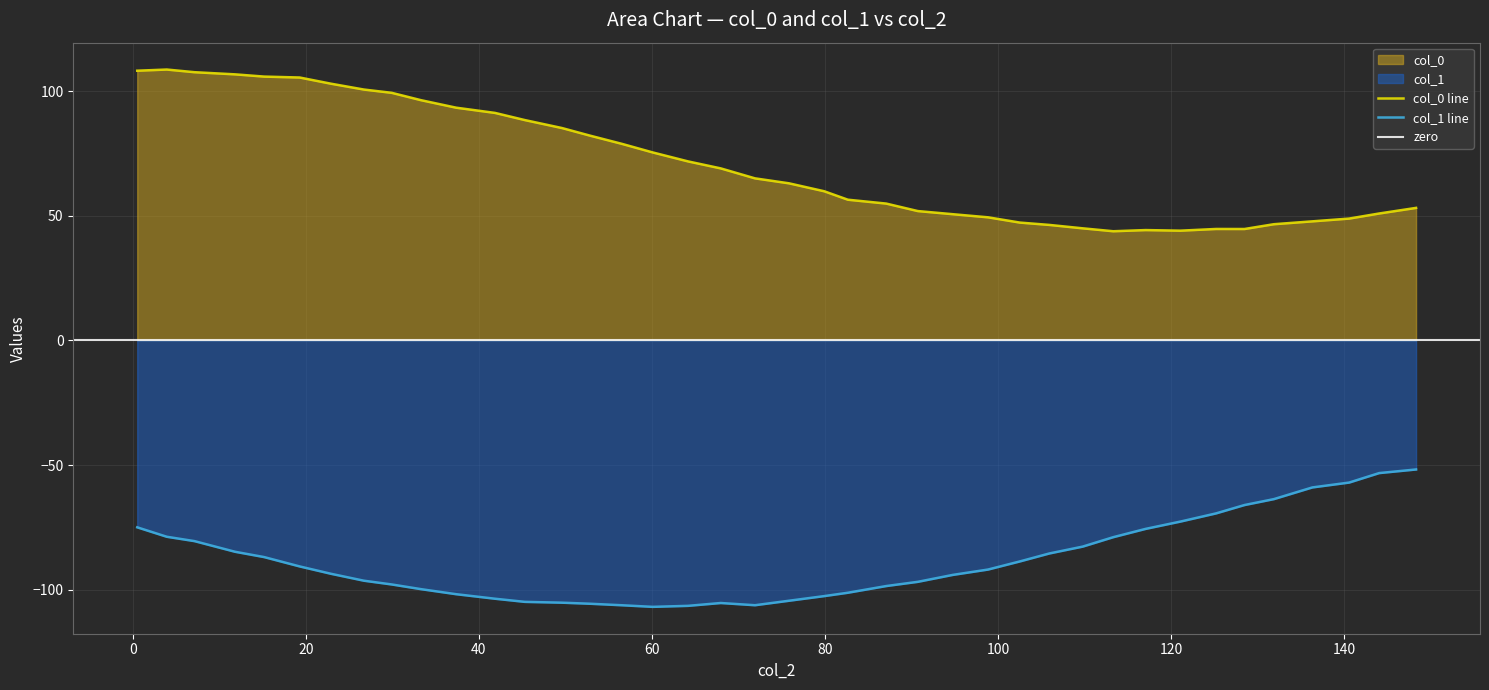

True or false: col_0 and col_1 cross at least once.

False